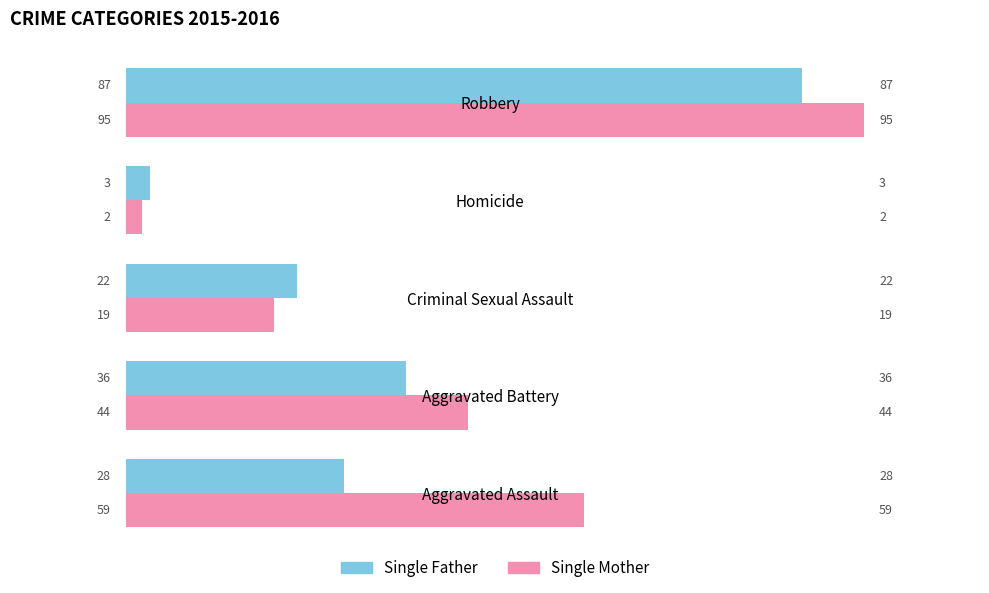

What value does the Single Father series have at Aggravated Assault?

28